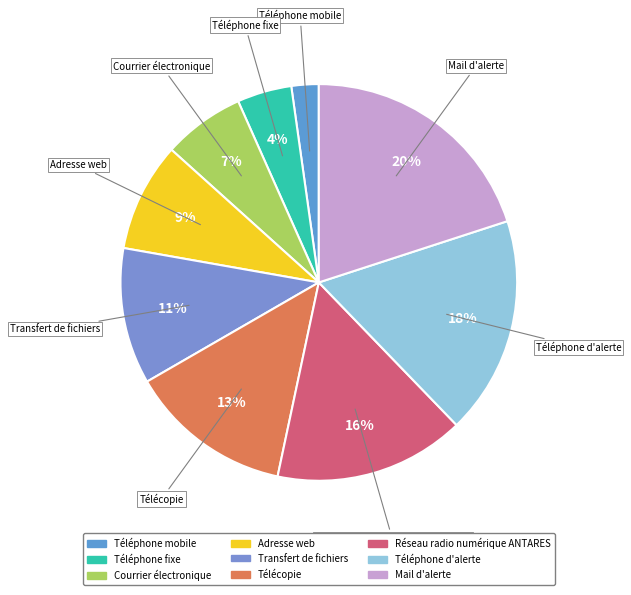

To the nearest percent, what percentage of the pie is Mail d'alerte?

20%